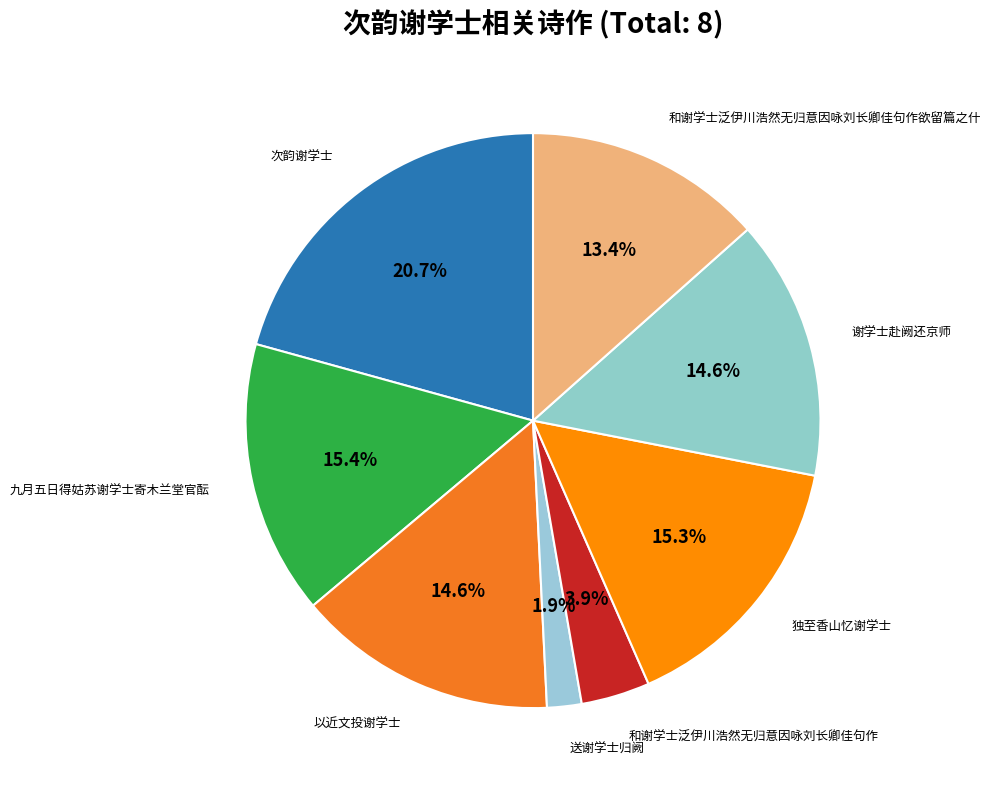

Does any single category account for the majority?

No